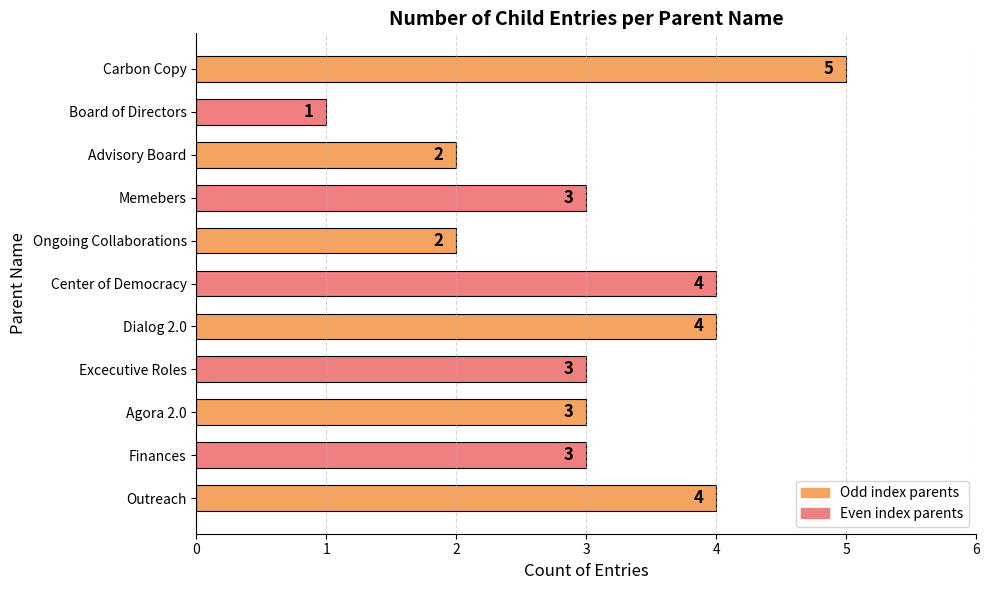

What is the sum of all values?

34